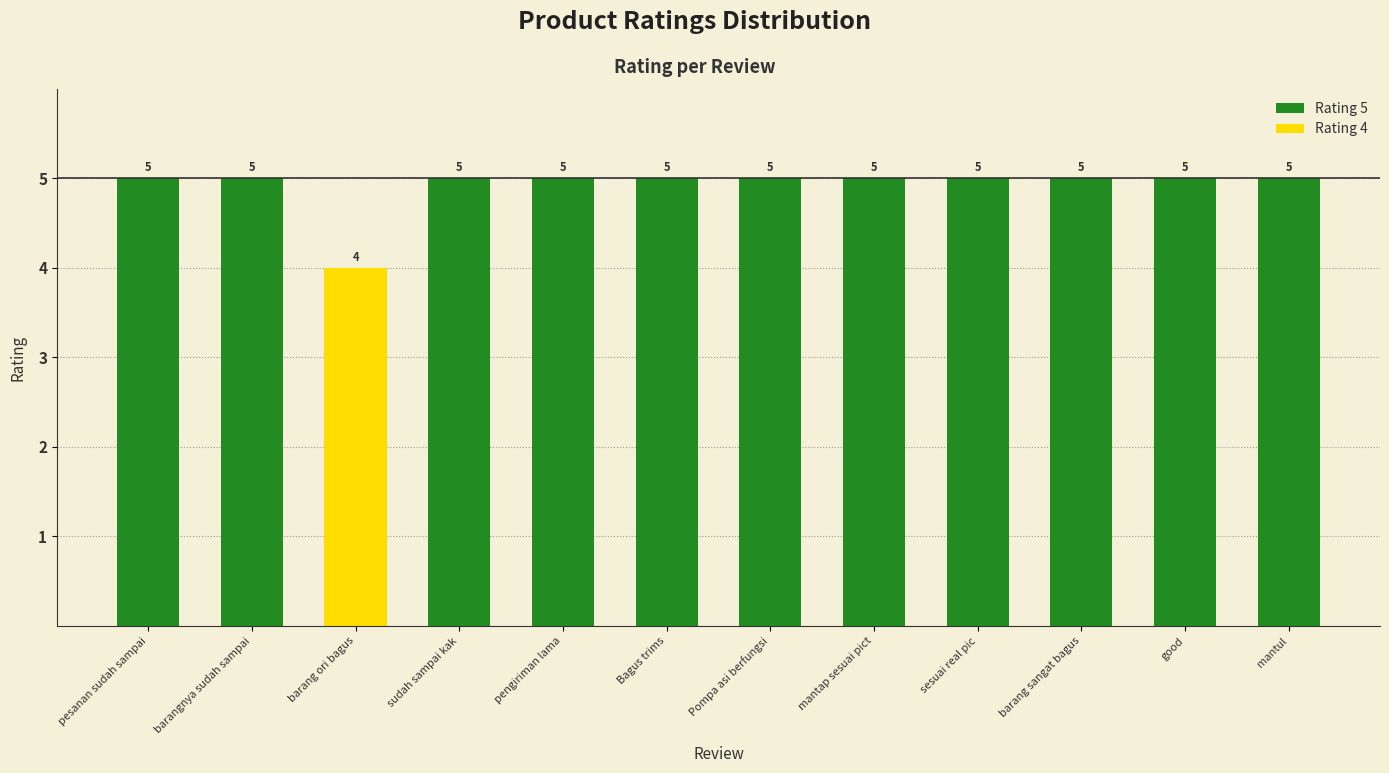

The value at pengiriman lama is 5. True or false?

True